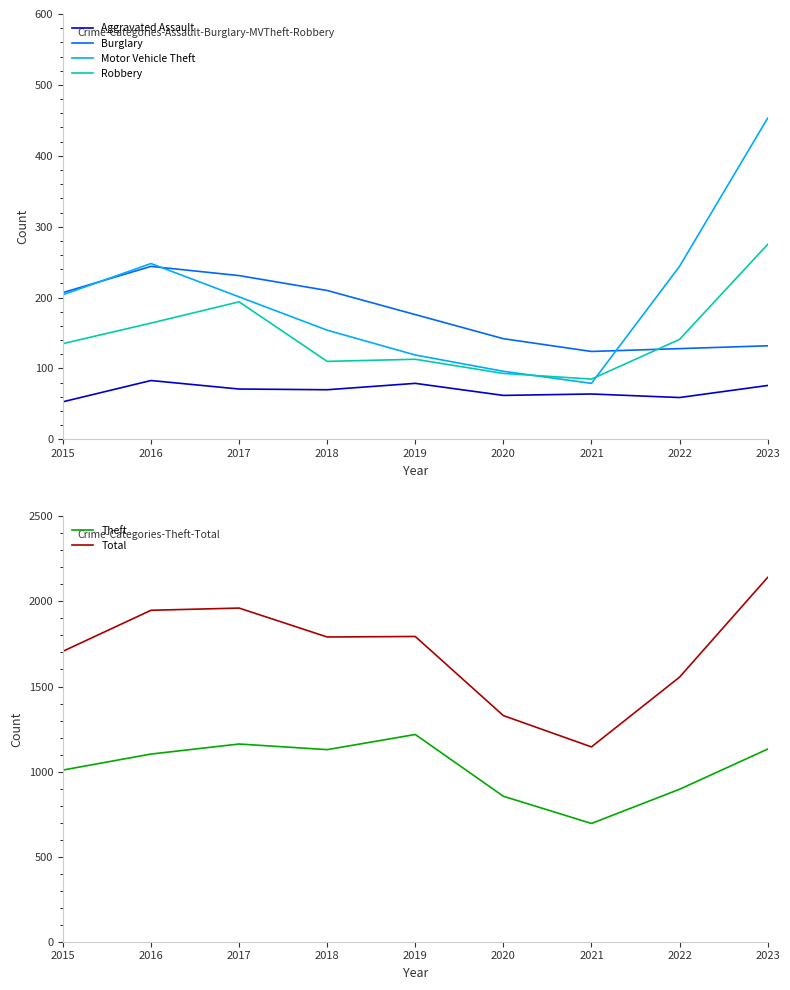

What is the average value of the Aggravated Assault series?

69